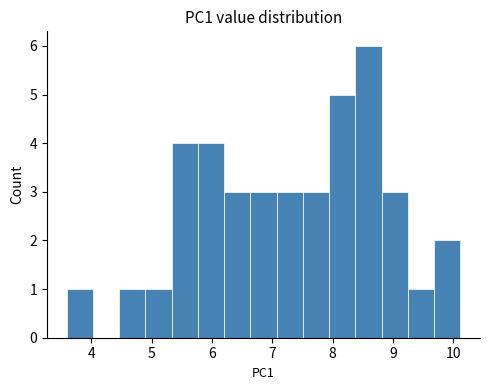

How tall is the bar that spans 4.9 to 5.3 on the x-axis? Neither the bar edges nor the heights are printed on the chart, so give them approximately, as read against the axes.

1